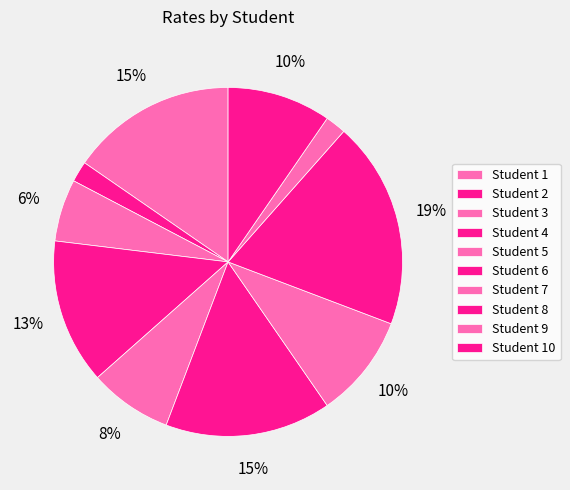

How many slices are in this pie chart?

10